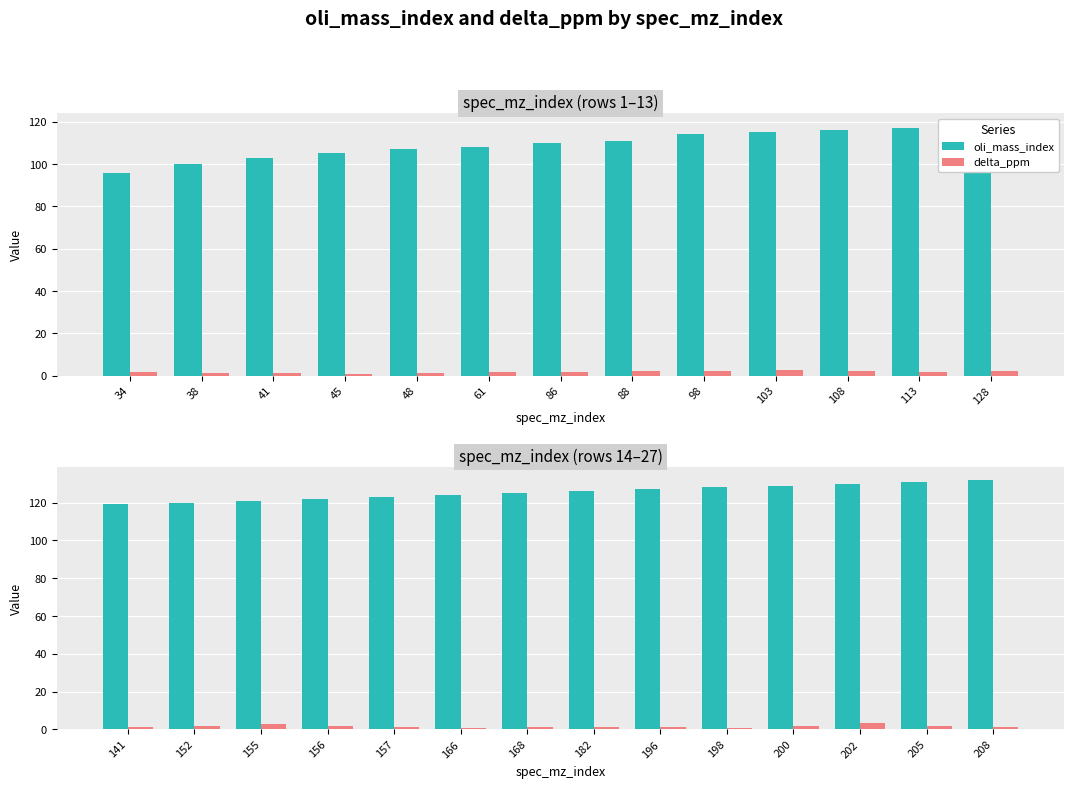

What is the smallest value displayed?

0.6